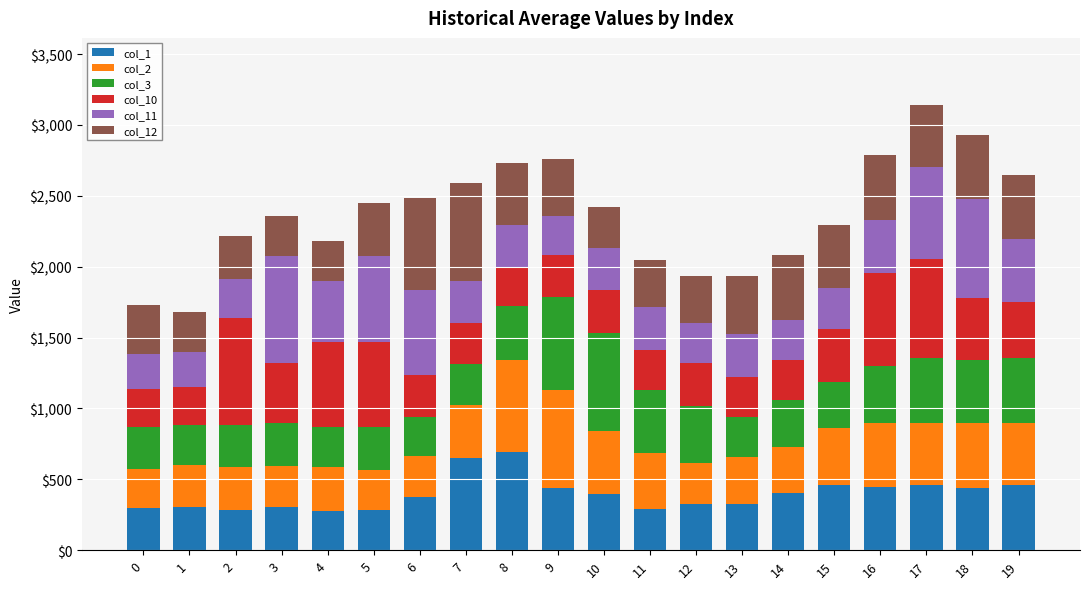

What is the minimum value for col_1?

279.0